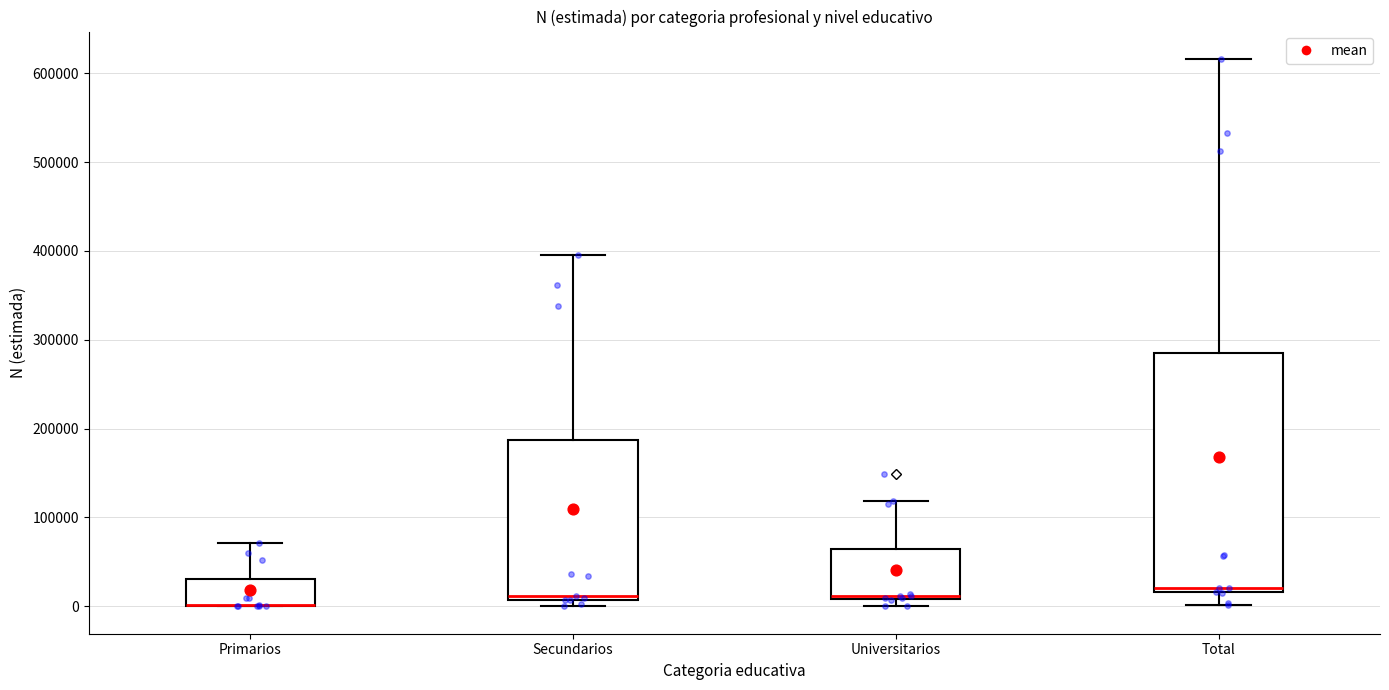

Which box is the tallest, from its lower edge to its upper edge?

Total